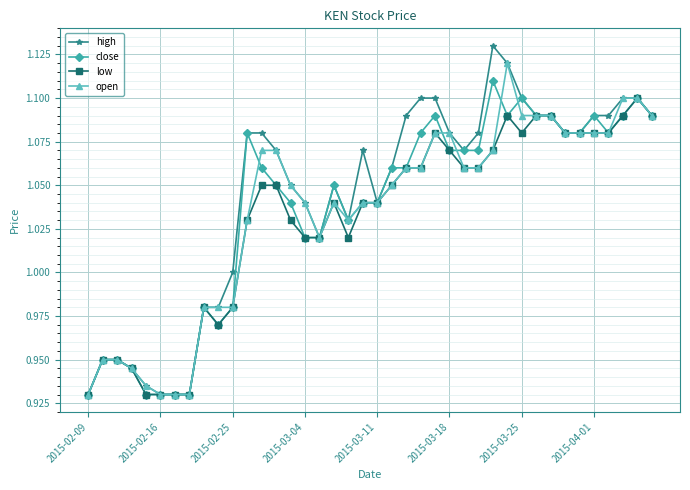

At how many categories does at least one series exceed 0?

40